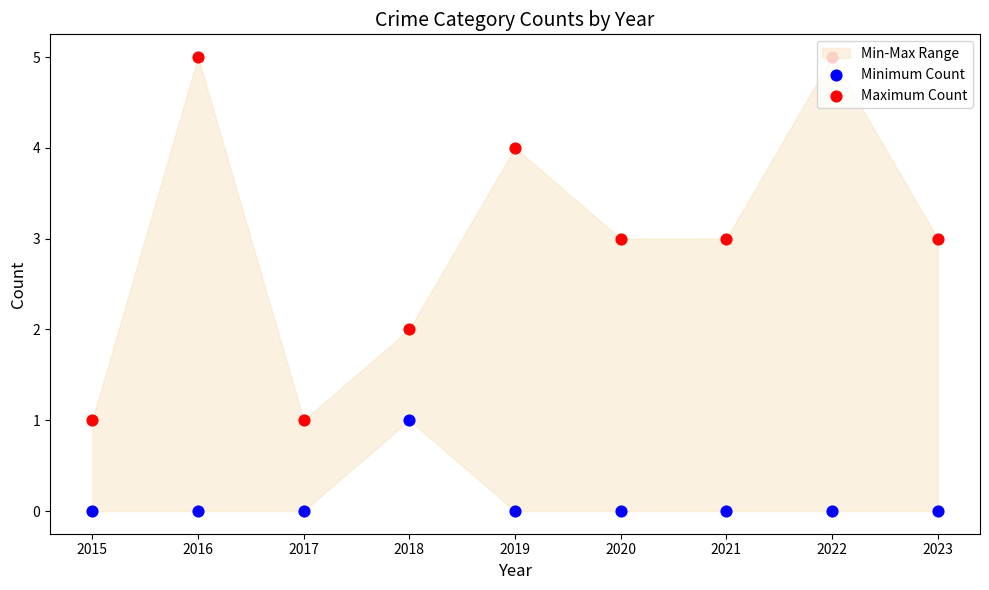

Is the value of Maximum Count at 2019 greater than the value of Minimum Count at 2017?

Yes